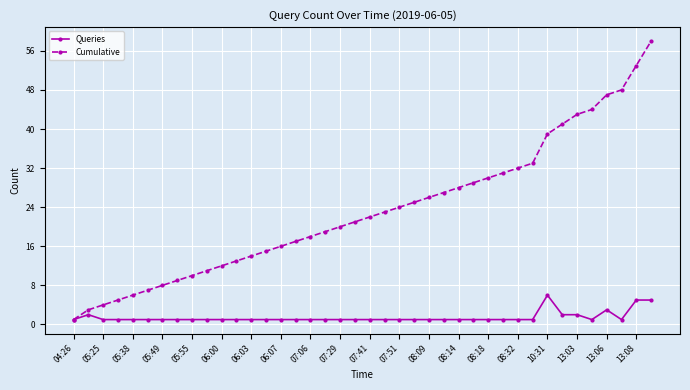

Which series has the widest spread of values?

Cumulative